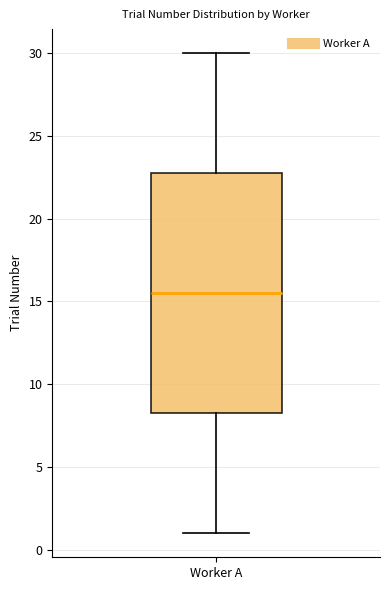

Transcribe this box plot: give where the median line is, the range the box spans, and where the two whiskers end, as read against the y-axis. The values are not printed on the chart, so give them approximately, as read against the axis.

median 15.5, box 8.5 to 23.0, whiskers 1.0 to 30.0